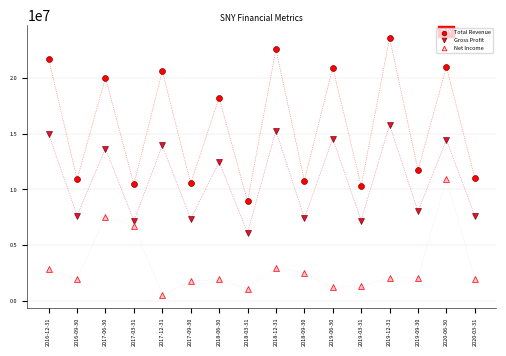

Which series has the widest spread of Y values?

Total Revenue